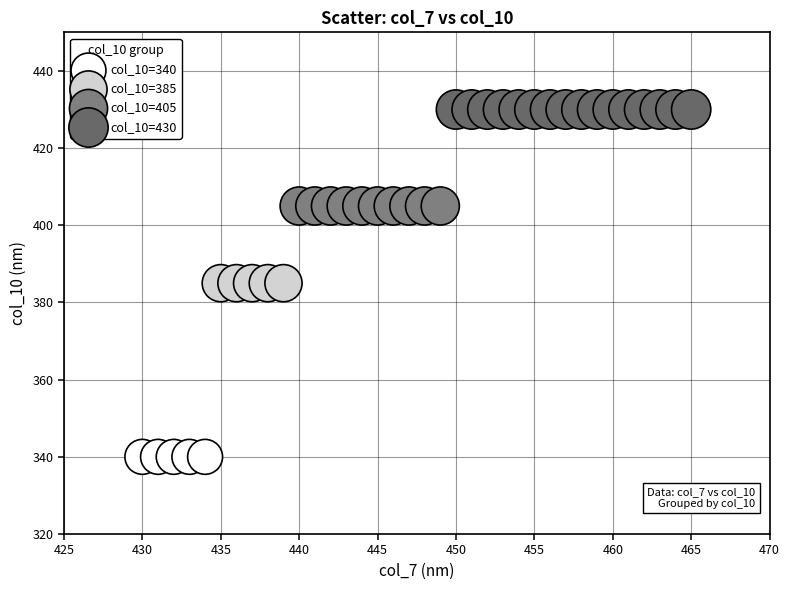

Which series reaches the minimum Y coordinate?

col_10=340